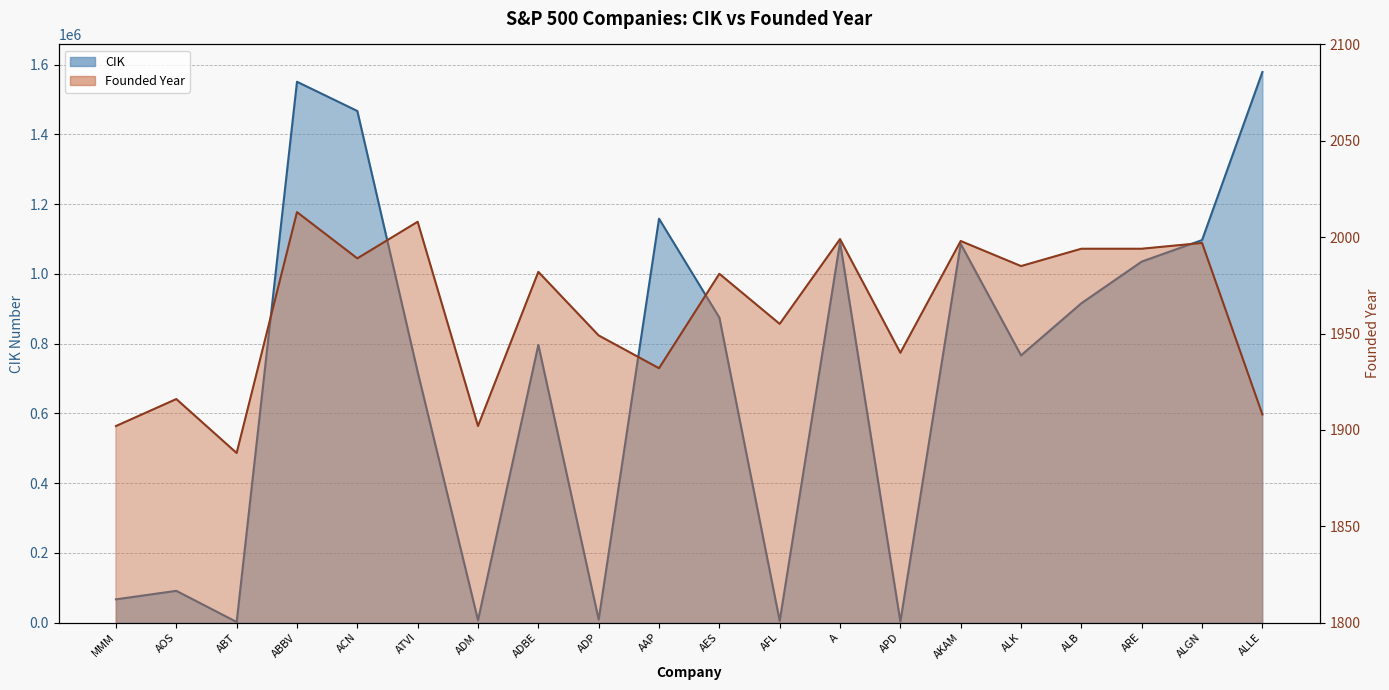

What is the total value across all series at AAP?

1160381